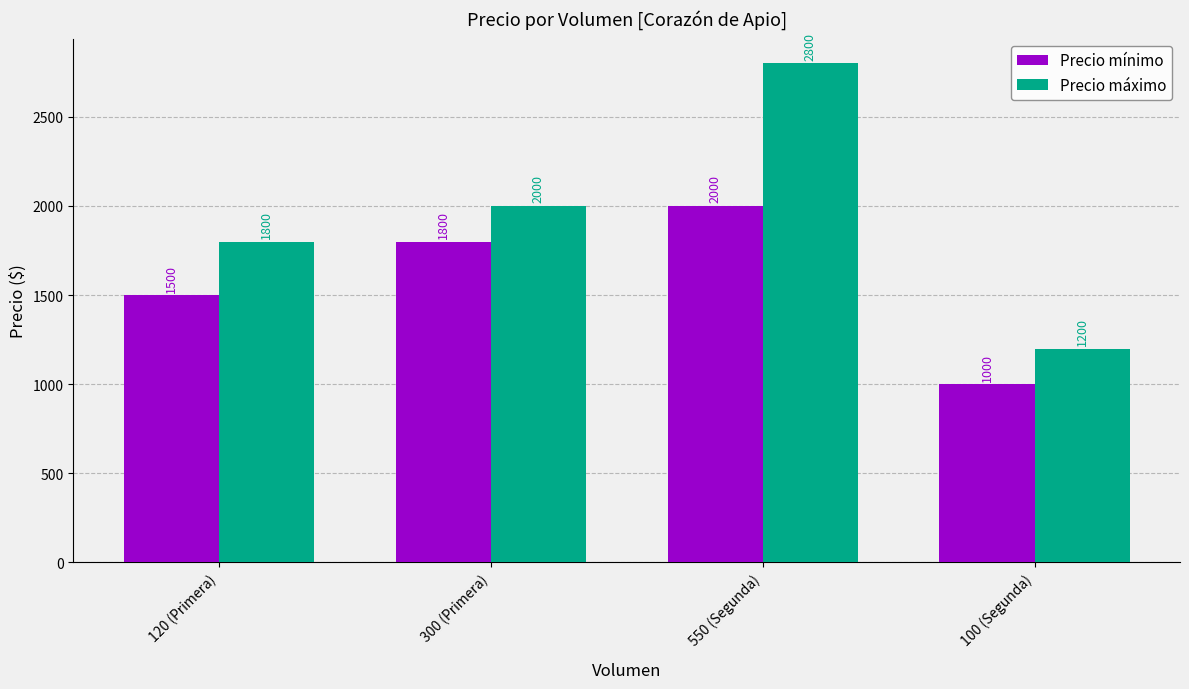

True or false: Precio mínimo has a value of 749 at 120 (Primera).

False